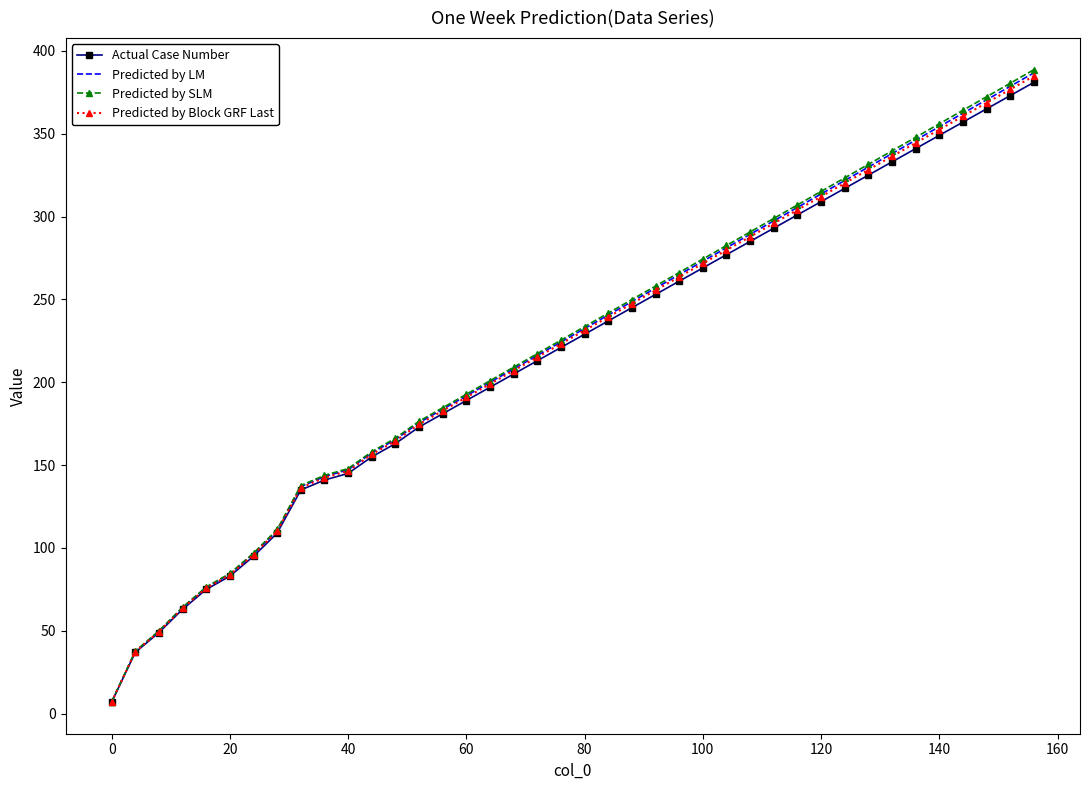

What is the maximum value shown in the chart?

388.6